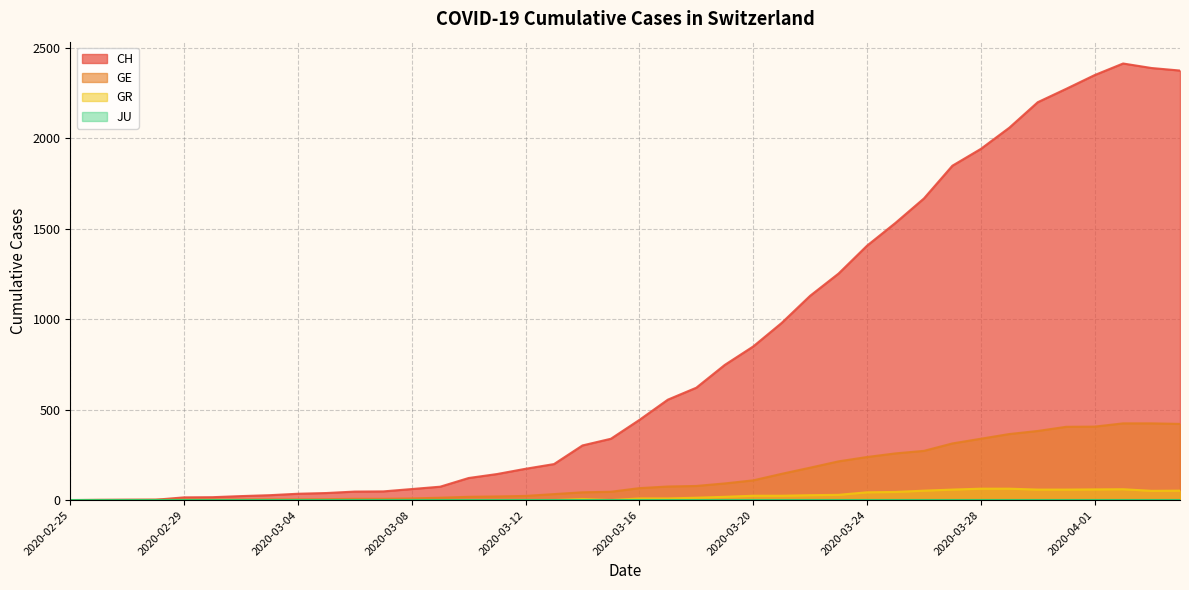

What is the value of the CH point at the 13th from the left?

61